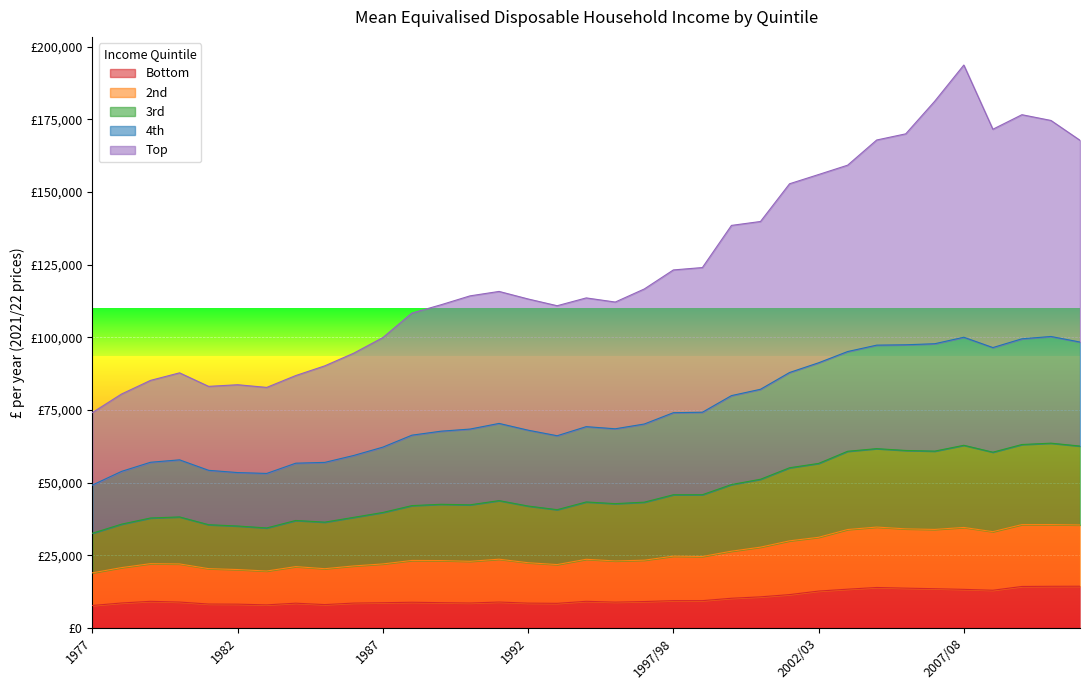

What is the maximum value shown in the chart?

193709